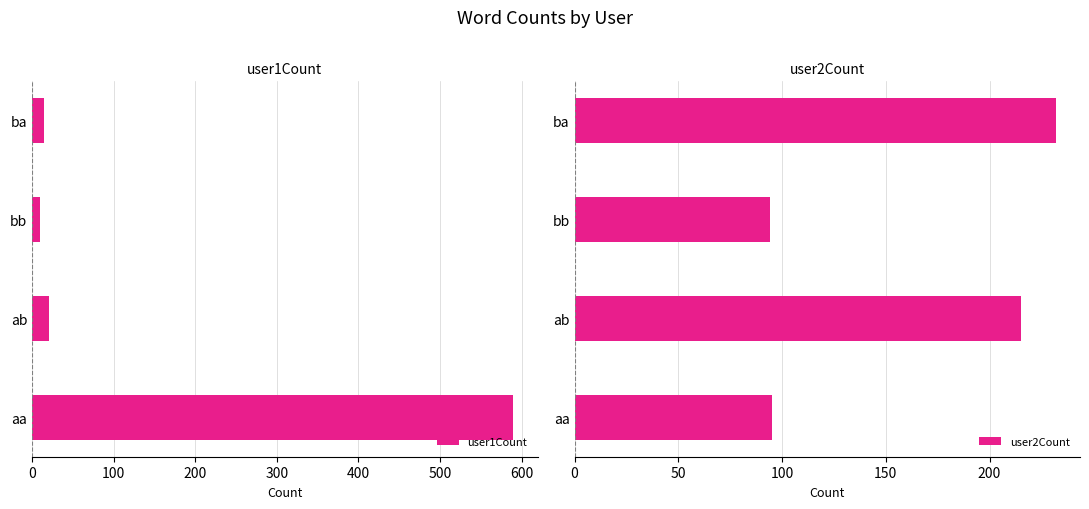

What is the difference between the second highest and minimum values in the user1Count series?

11